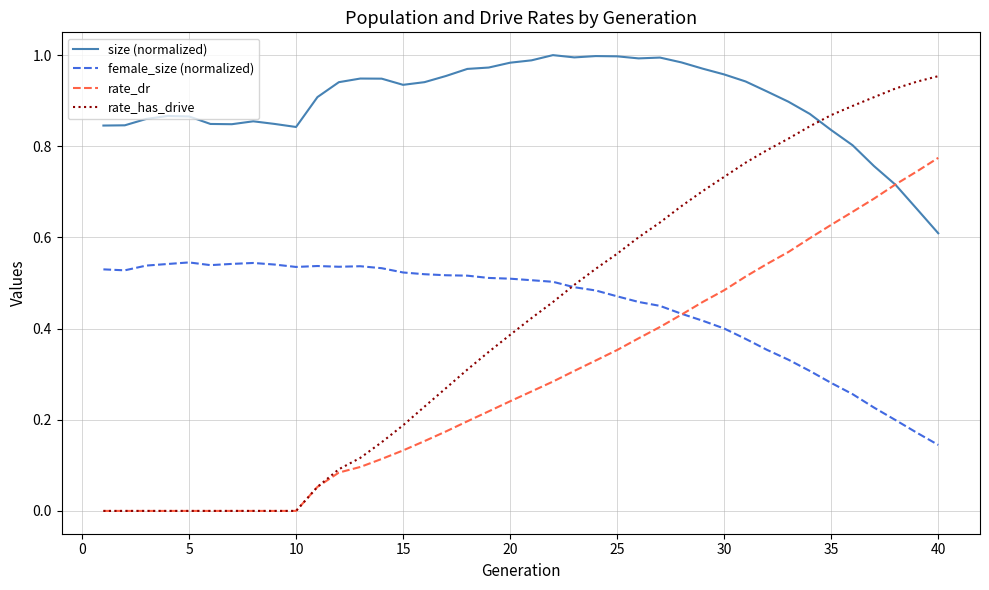

Rank the series by their maximum value, from highest to lowest.

size (normalized), rate_has_drive, rate_dr, female_size (normalized)